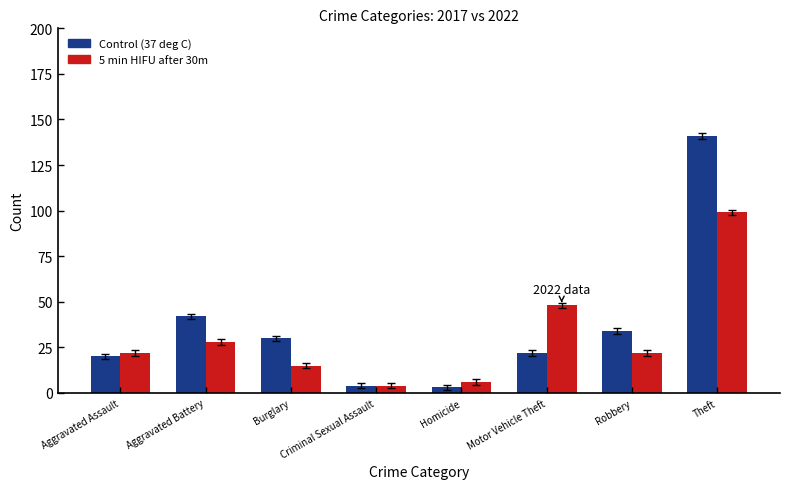

Reading right to left, extract all data points from this chart.

Control (37 deg C): Theft=141	Robbery=34	Motor Vehicle Theft=22	Homicide=3	Criminal Sexual Assault=4	Burglary=30	Aggravated Battery=42	Aggravated Assault=20
5 min HIFU after 30m: Theft=99	Robbery=22	Motor Vehicle Theft=48	Homicide=6	Criminal Sexual Assault=4	Burglary=15	Aggravated Battery=28	Aggravated Assault=22